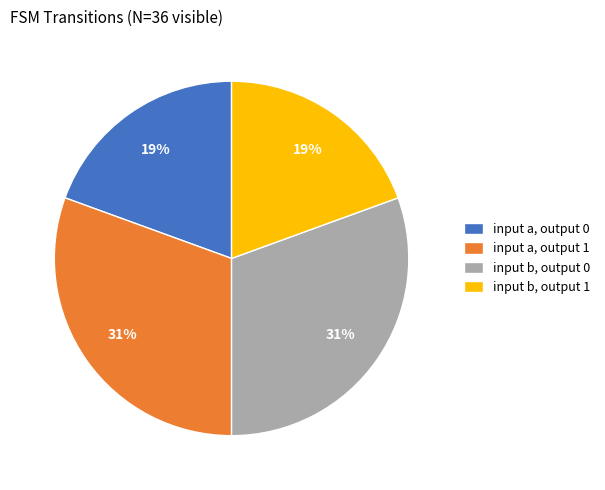

To the nearest percent, what is the average slice percentage?

25%